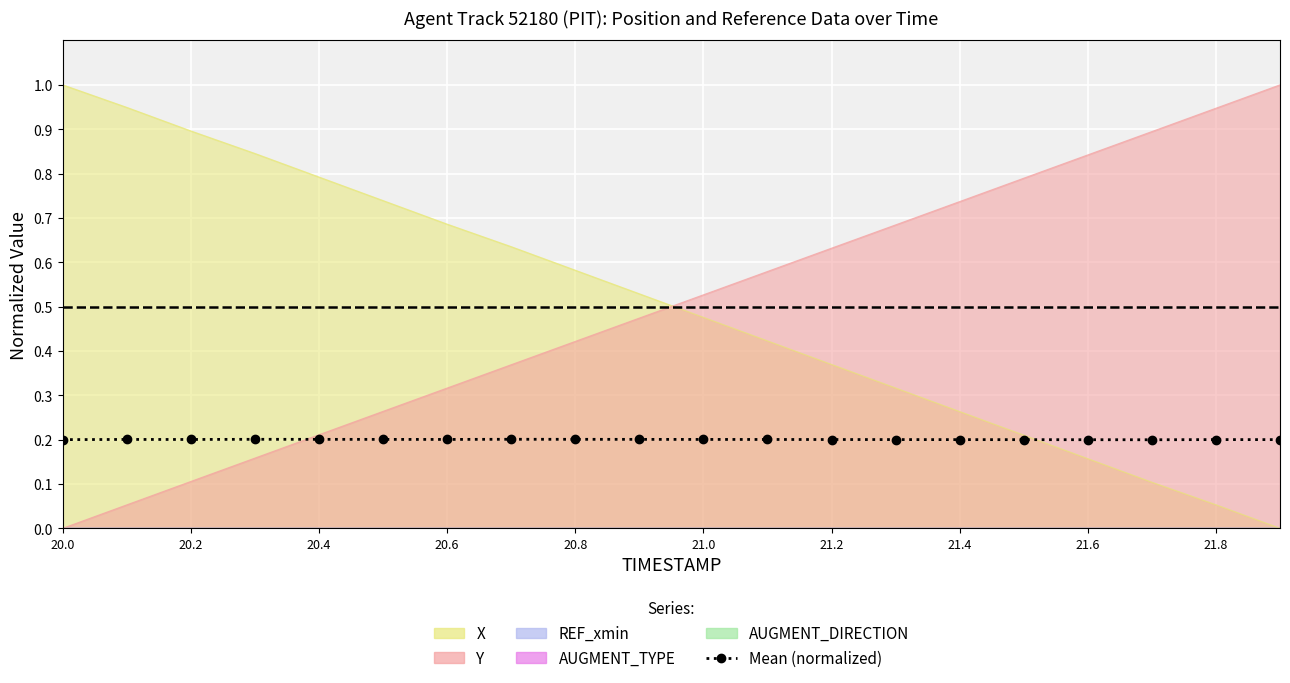

What is the sum of all values?

4.0